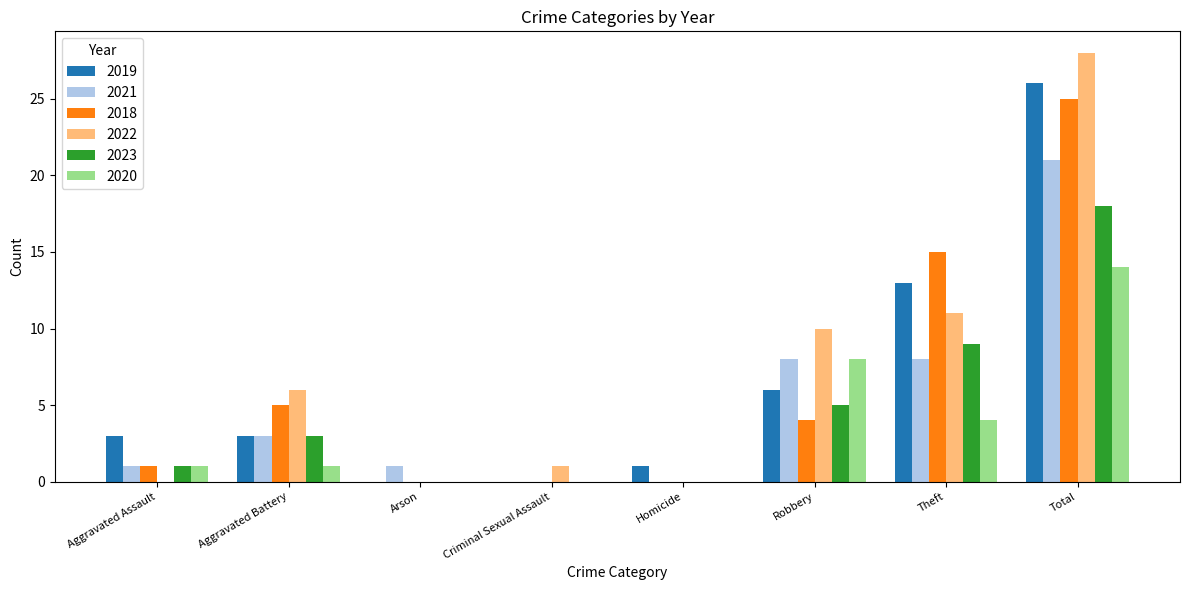

Count the number of data series in this chart.

6